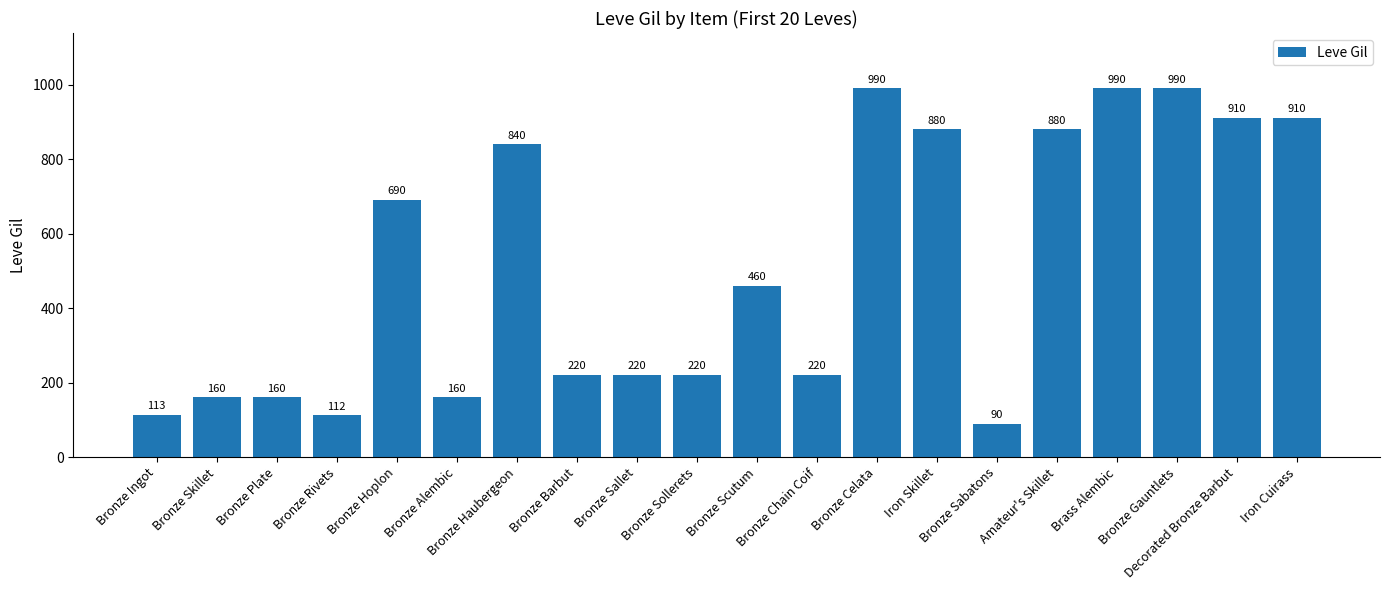

What is the difference between the second highest and minimum values?

900